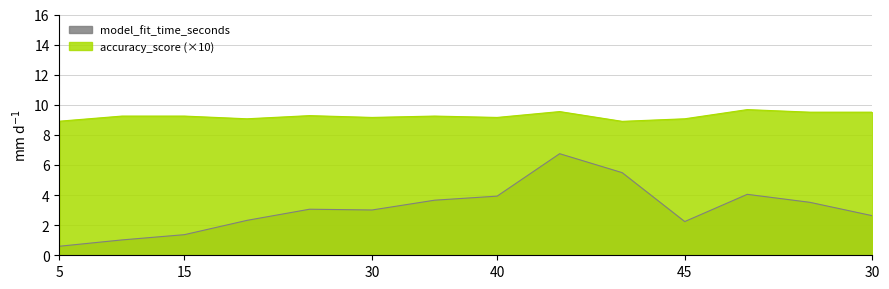

List the series in order of their peak value, highest first.

accuracy_score (×10), model_fit_time_seconds